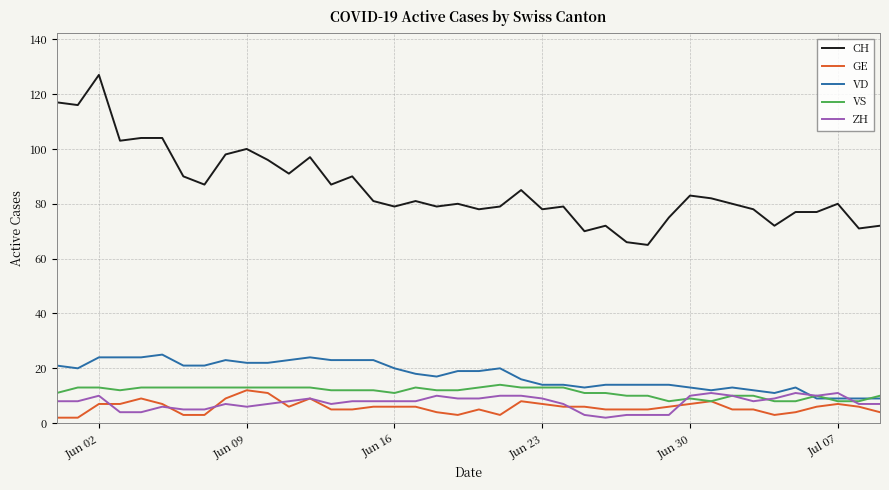

True or false: VS and CH intersect in this chart.

False